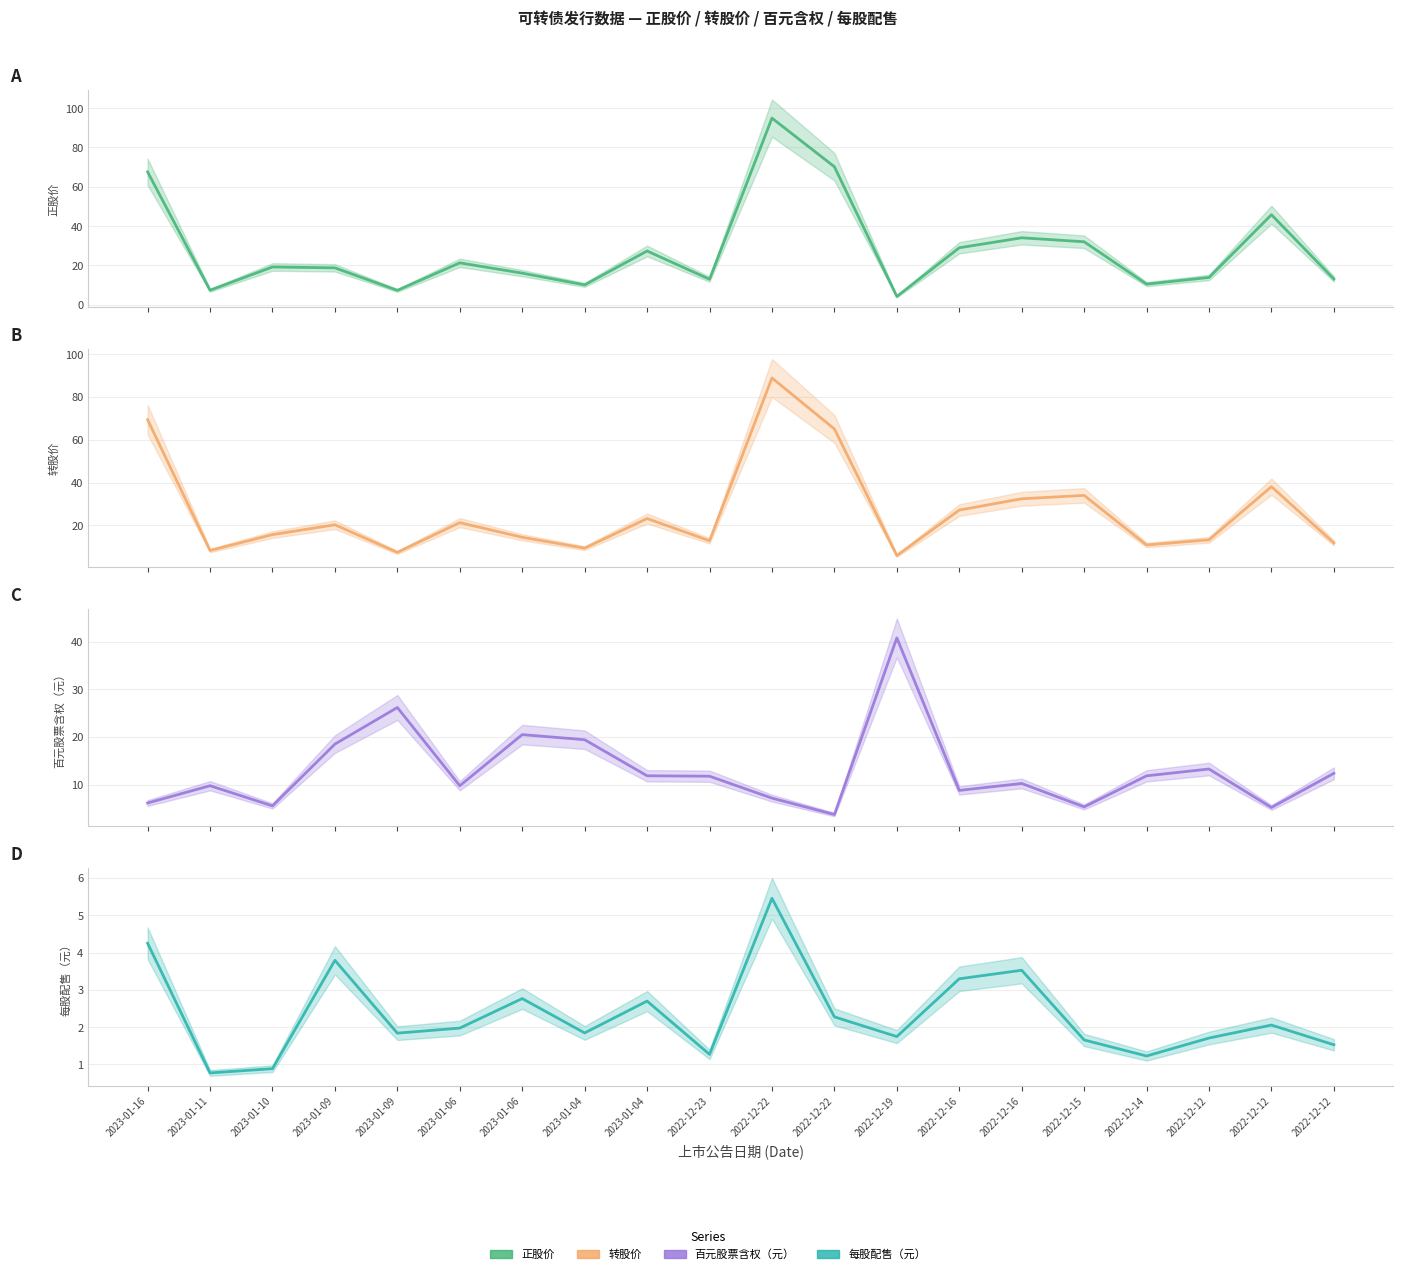

True or false: 转股价 has a value of 69.4 at 2023-01-16.

True